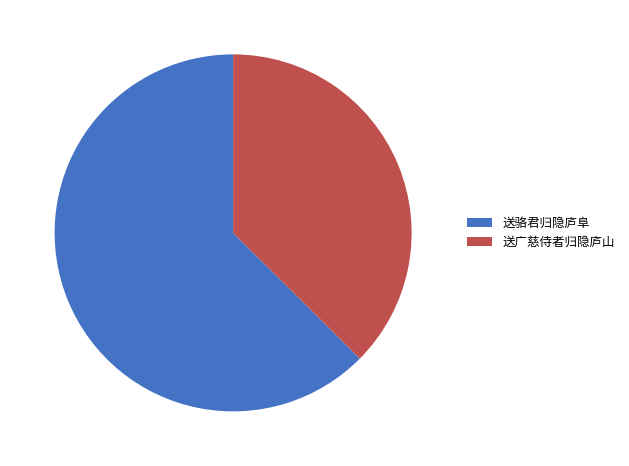

Do 送广慈侍者归隐庐山 and 送骆君归隐庐阜 together represent more than half of the pie?

Yes